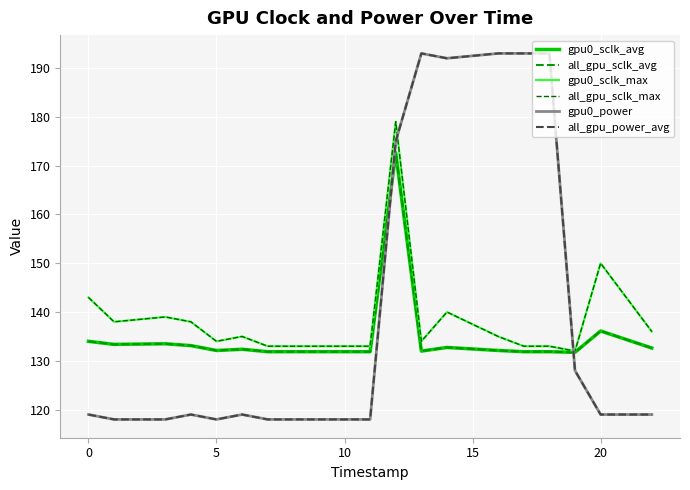

Does the chart have visible grid lines?

Yes